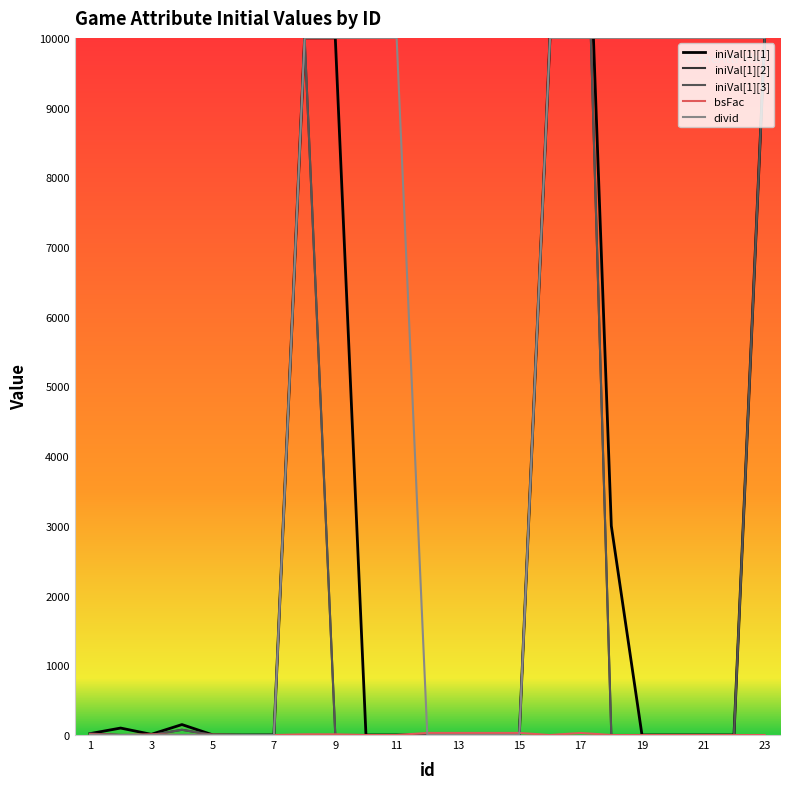

True or false: iniVal[1][3] and iniVal[1][1] cross at least once.

False